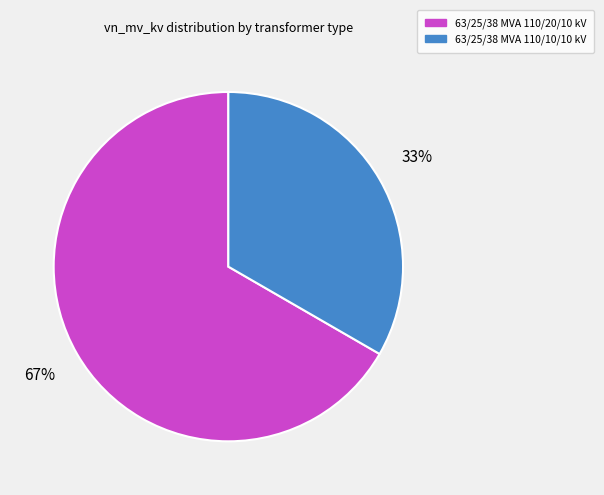

To the nearest percent, what portion does 63/25/38 MVA 110/10/10 kV represent?

33%